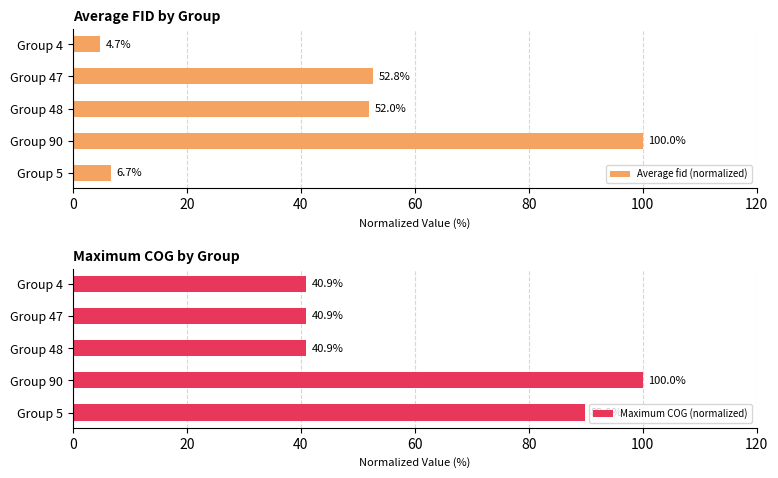

How many bars are there in each group?

2